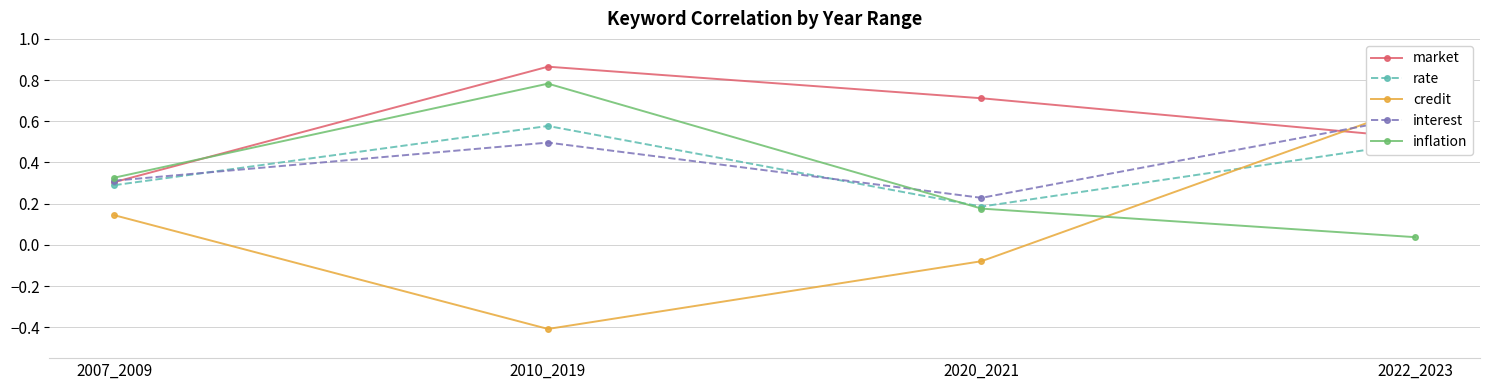

In credit, how many points are lower than both neighbors (excluding endpoints)?

1